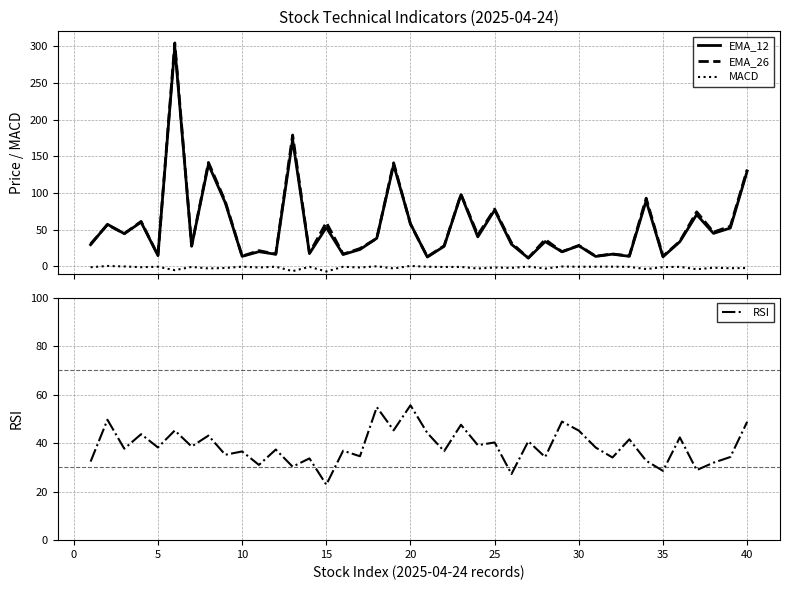

Does the chart have visible grid lines?

Yes